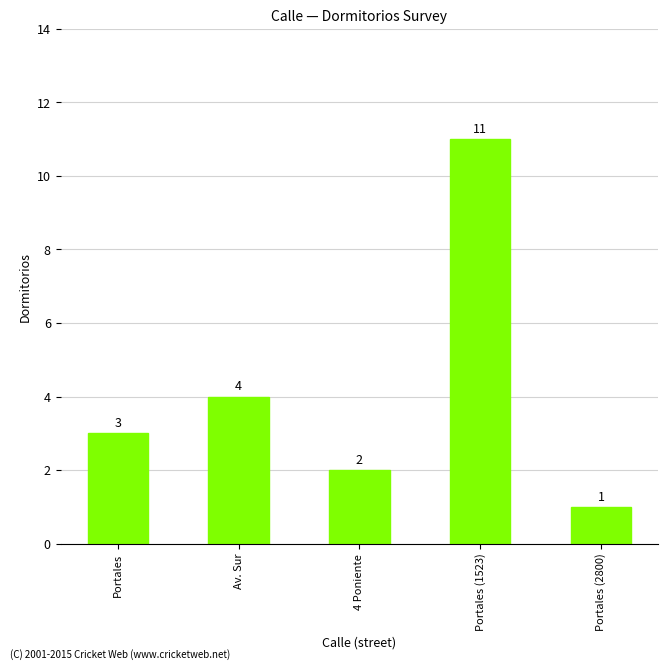

The value at Portales is 4. True or false?

False